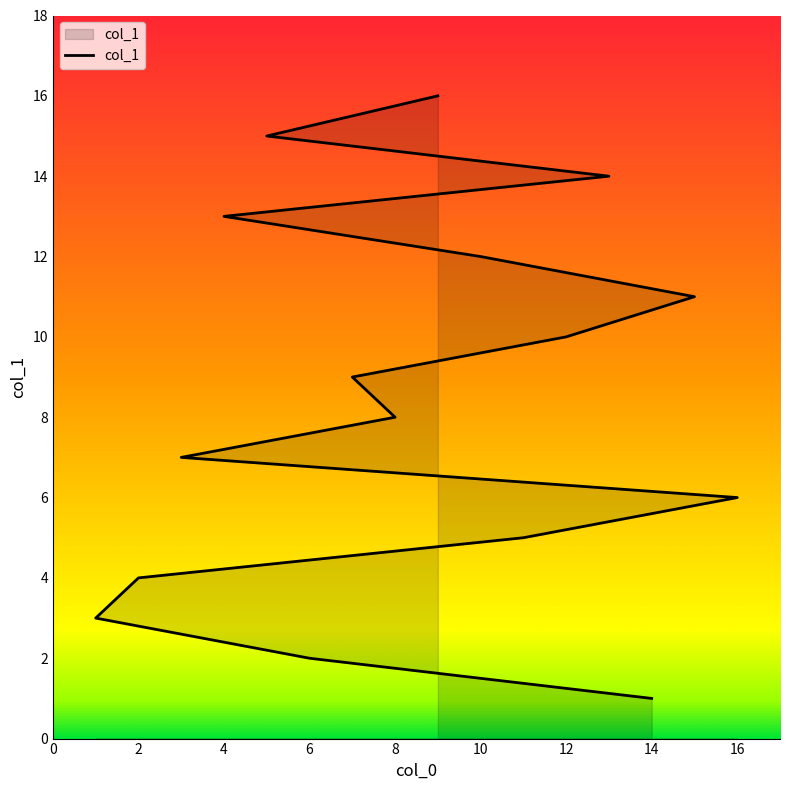

What is the smallest value displayed?

1